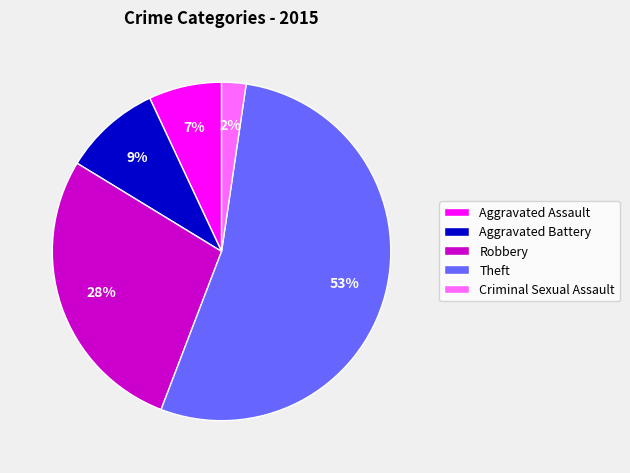

Is it true that Aggravated Assault is 7% of the pie?

True